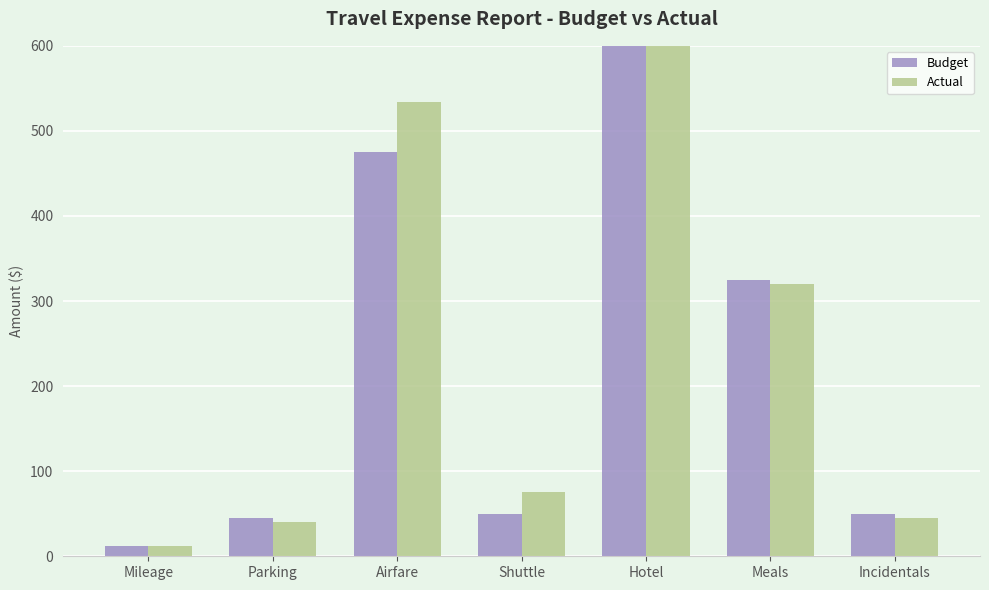

What is the sum of all Budget values?

1660.3